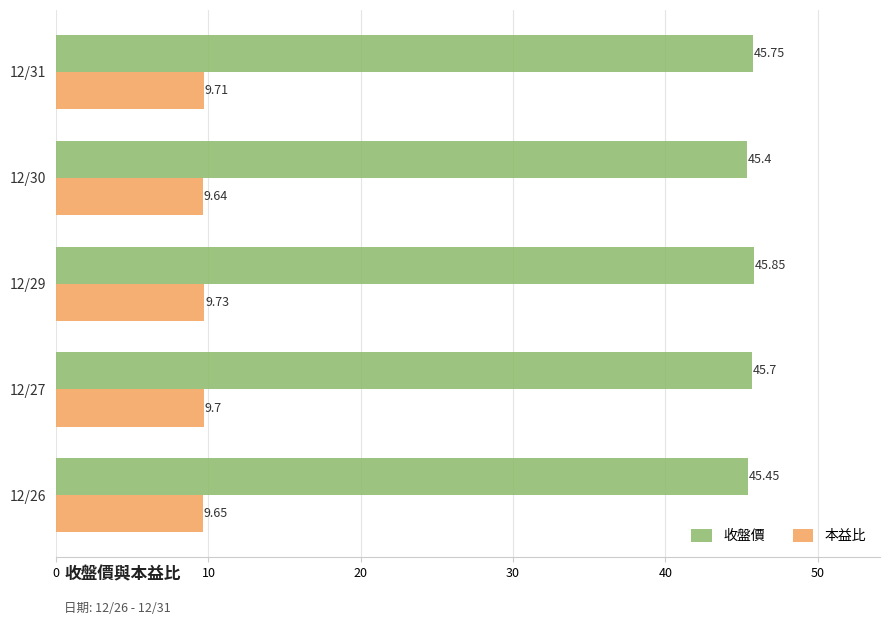

At how many categories does at least one series exceed 44?

5